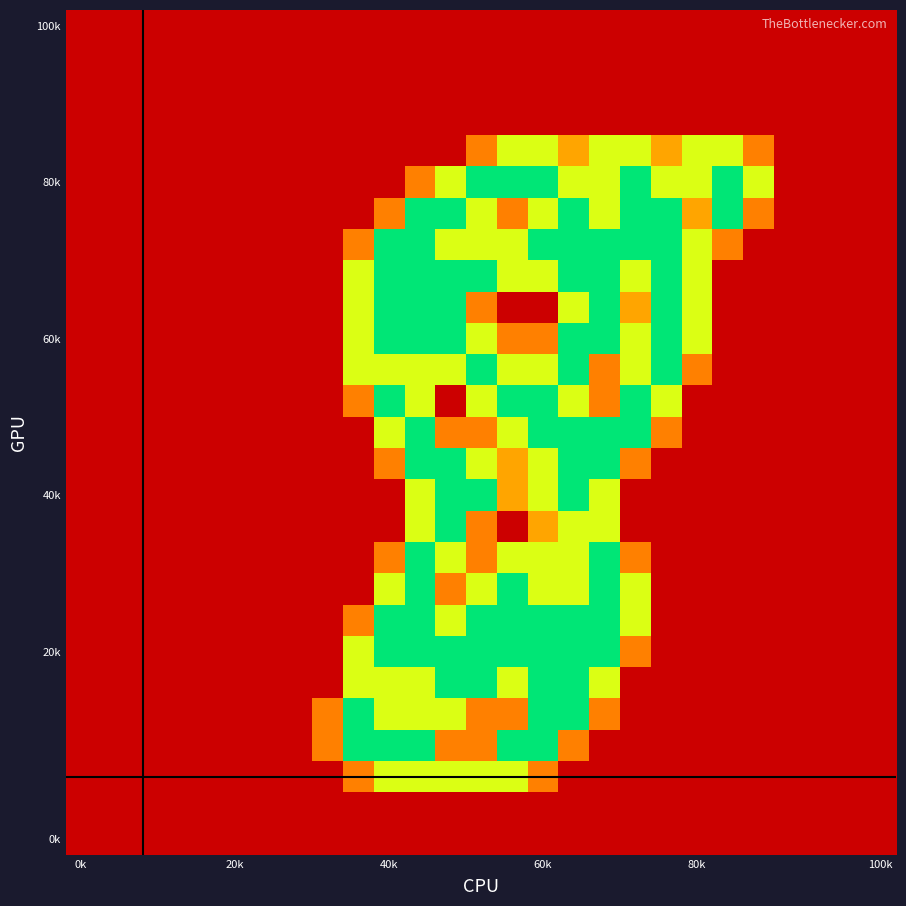

How many distinct data groups are displayed?

27